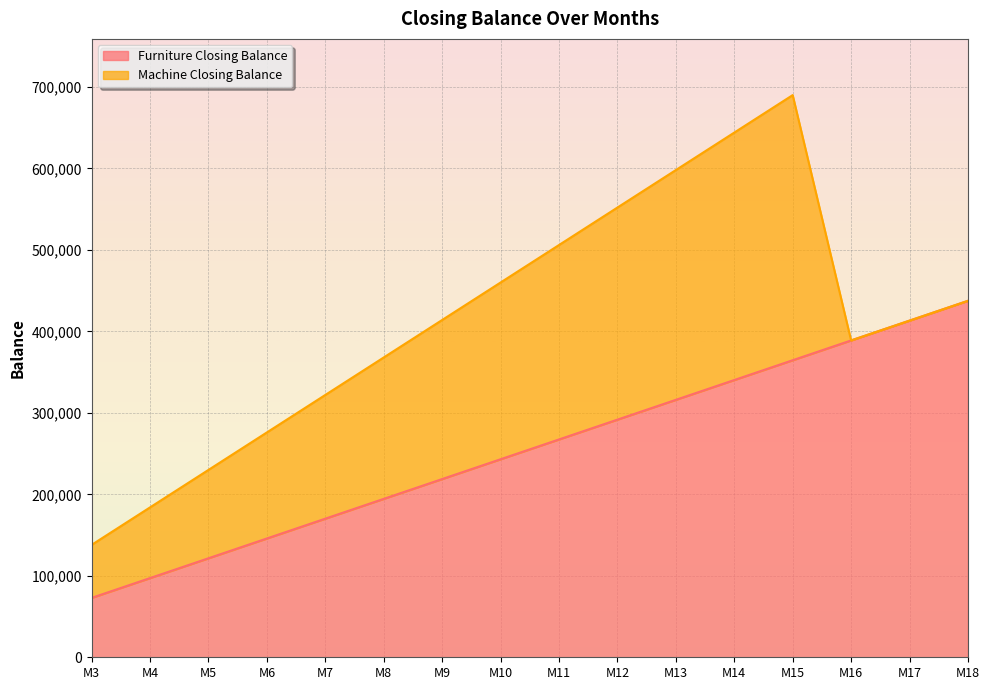

What is the total value across all series at M18?

437500.0